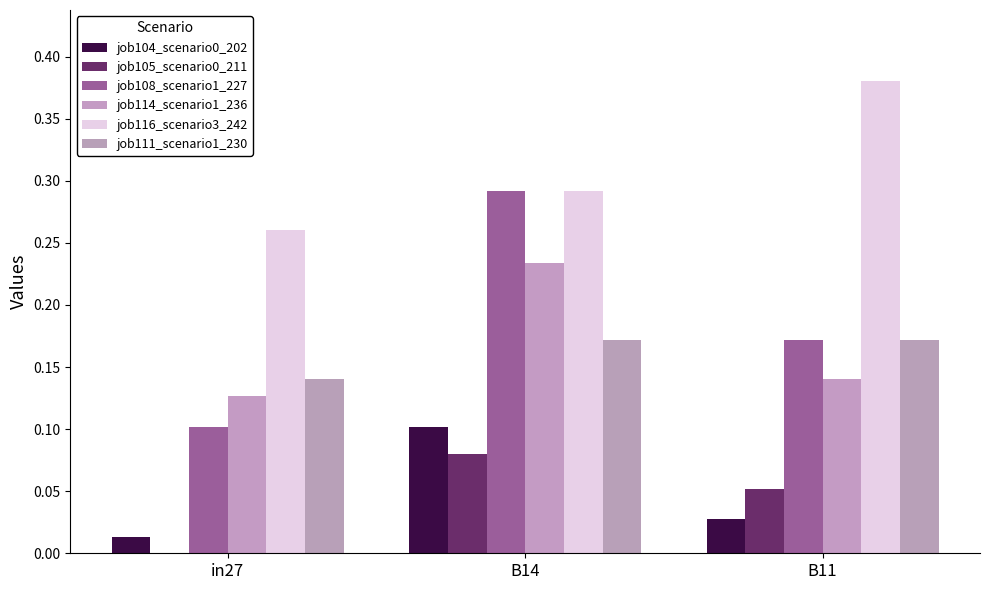

Reading left to right, extract all data points from this chart.

job104_scenario0_202: 0.0	0.1	0.0
job105_scenario0_211: 0.0	0.1	0.1
job108_scenario1_227: 0.1	0.3	0.2
job114_scenario1_236: 0.1	0.2	0.1
job116_scenario3_242: 0.3	0.3	0.4
job111_scenario1_230: 0.1	0.2	0.2